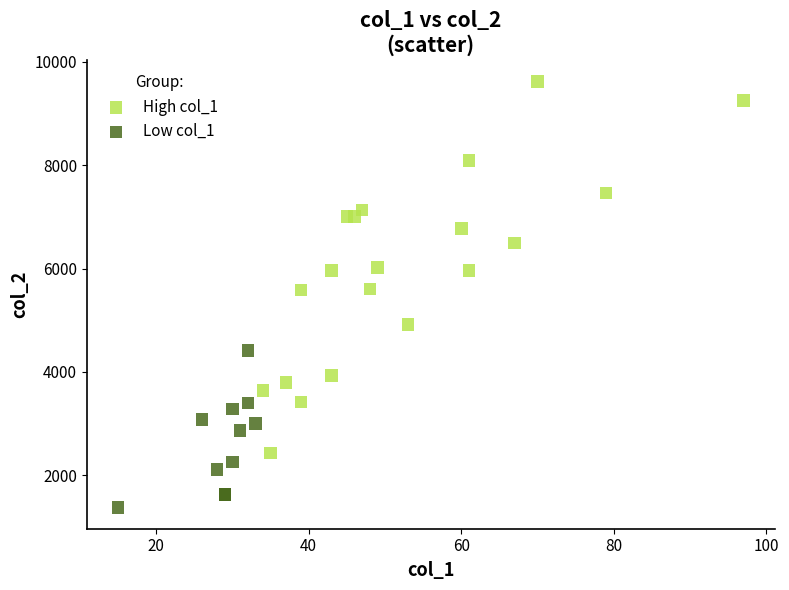

Which series contains the lowest Y value?

Low col_1